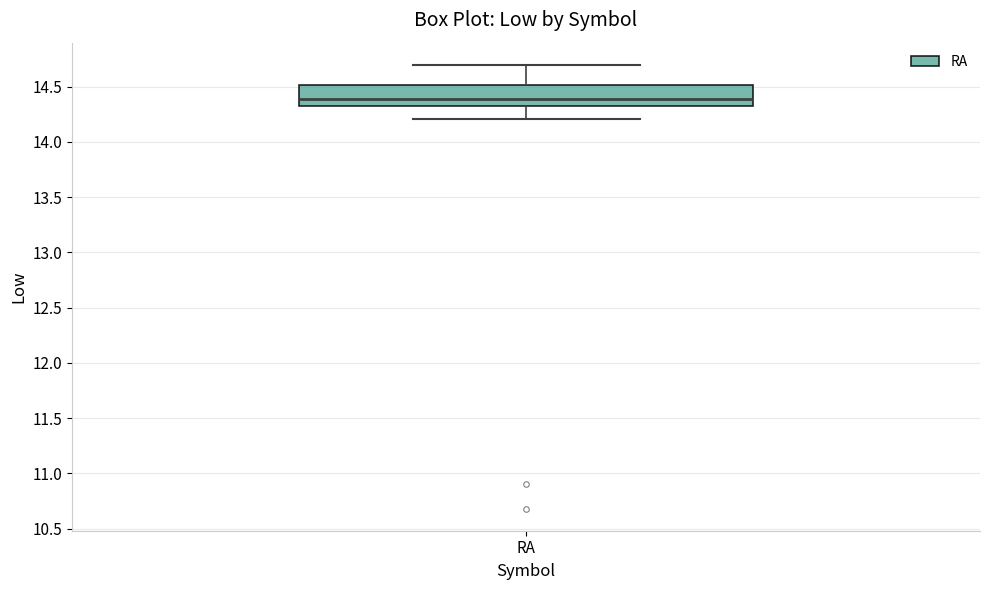

Read this box plot against the y-axis: the position of the median line, the range covered by the box, and the ends of both whiskers. The values are not printed on the chart, so give them approximately, as read against the axis.

median 14.4, box 14.3 to 14.5, whiskers 14.2 to 14.7